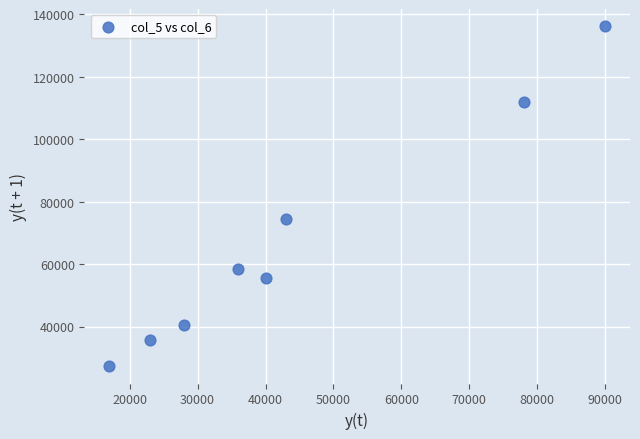

What Y value in the scatter plot is closest to 81730?

74590